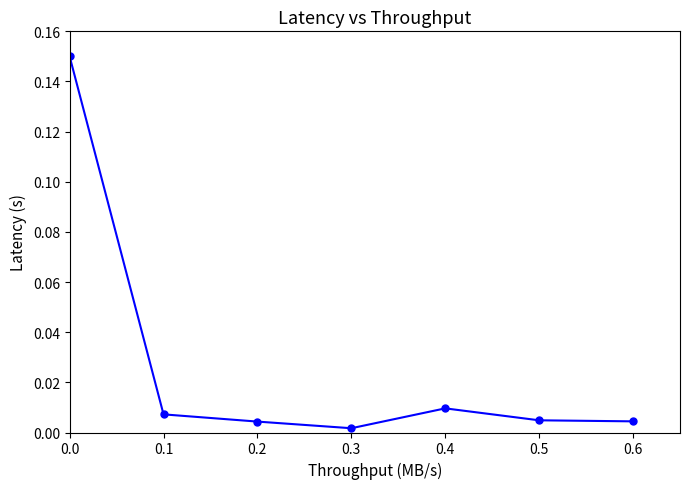

What is the maximum value shown in the chart?

0.1